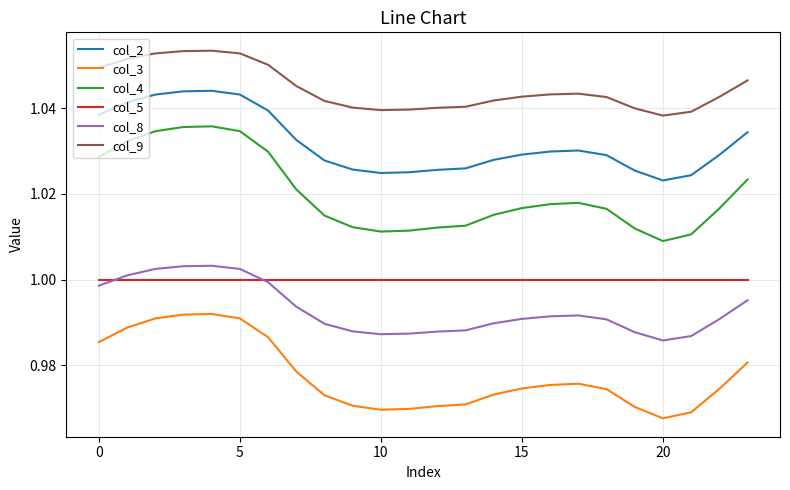

Which series has the largest total across all categories?

col_9